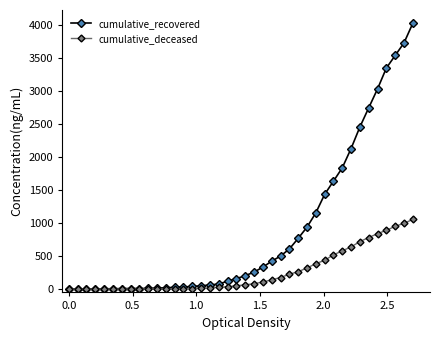

List the series in order of their peak value, lowest first.

cumulative_deceased, cumulative_recovered